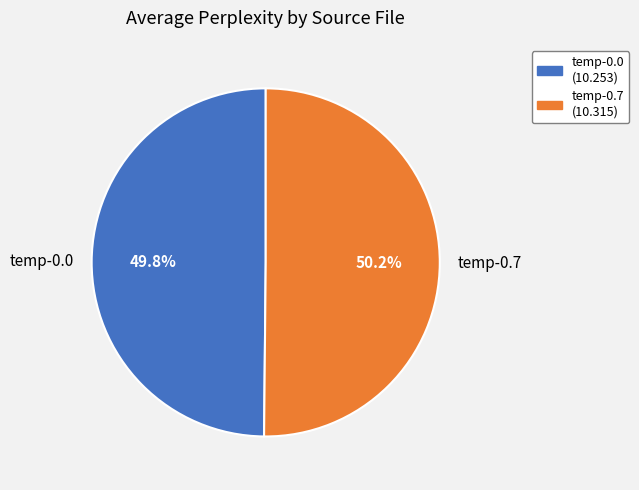

What is the total percentage of temp-0.7 (10.315) and temp-0.0 (10.253)?

100.0%